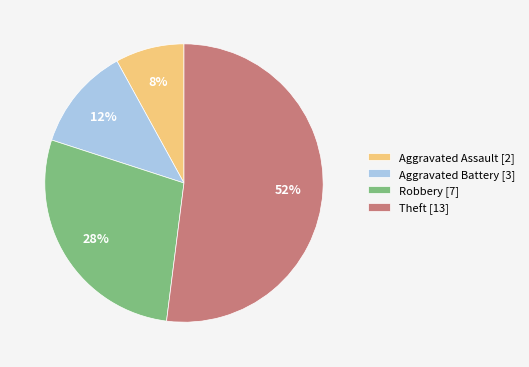

Do Theft and Aggravated Assault together represent more than half of the pie?

Yes